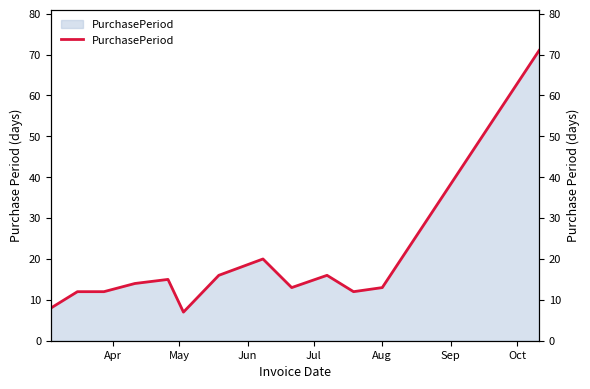

What is the difference between the second highest and minimum values?

13